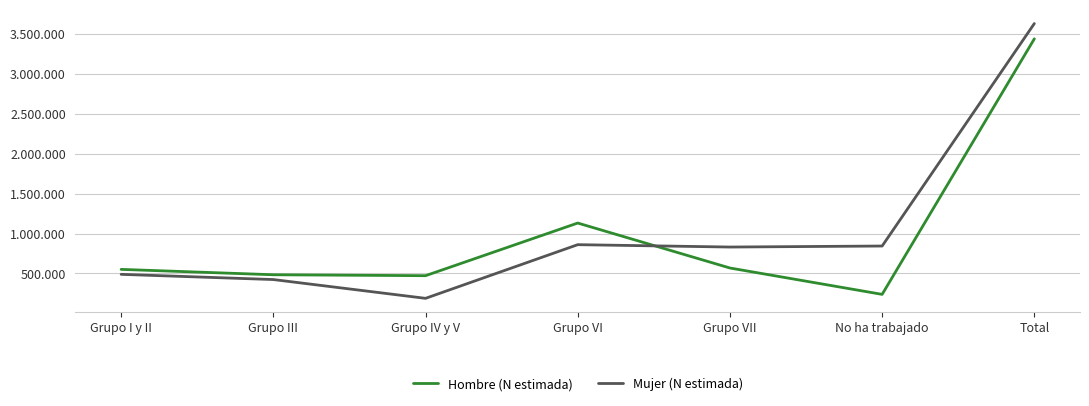

What are all the series names shown in the legend?

Hombre (N estimada), Mujer (N estimada)